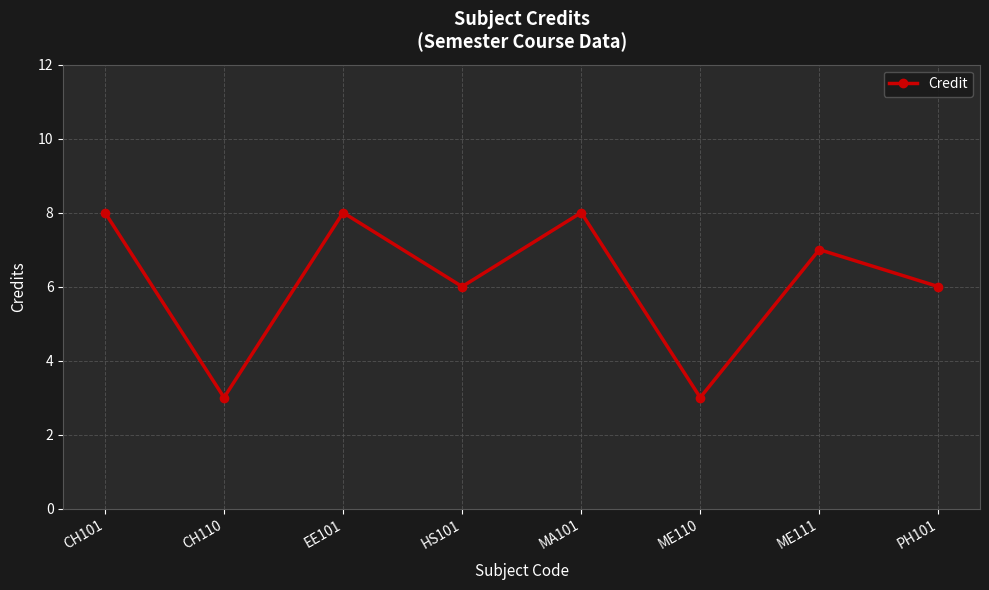

The value at CH110 is 3. True or false?

True